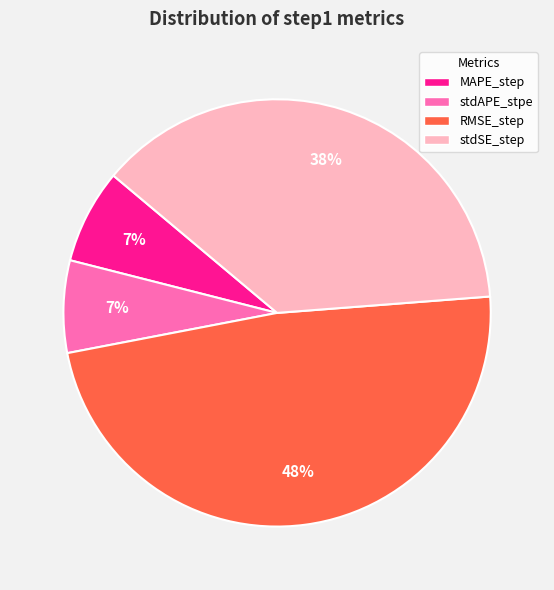

Does RMSE_step represent more than half of the total?

No